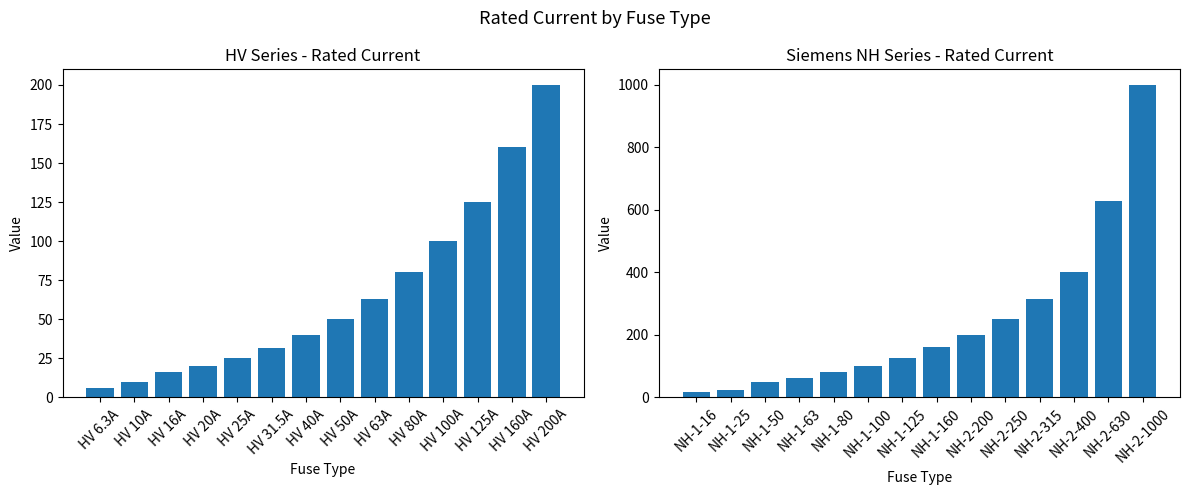

What is the value of the Siemens NH Series bar at the 6th from the left?

100.0